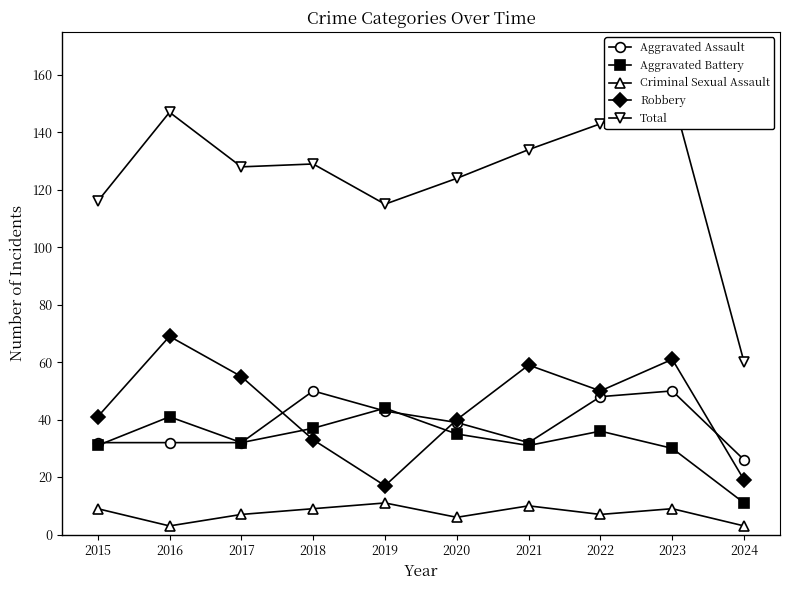

Reading right to left, what are all the values shown in this chart?

Aggravated Assault: 2024=26	2023=50	2022=48	2021=32	2020=39	2019=43	2018=50	2017=32	2016=32	2015=32
Aggravated Battery: 2024=11	2023=30	2022=36	2021=31	2020=35	2019=44	2018=37	2017=32	2016=41	2015=31
Criminal Sexual Assault: 2024=3	2023=9	2022=7	2021=10	2020=6	2019=11	2018=9	2017=7	2016=3	2015=9
Robbery: 2024=19	2023=61	2022=50	2021=59	2020=40	2019=17	2018=33	2017=55	2016=69	2015=41
Total: 2024=60	2023=153	2022=143	2021=134	2020=124	2019=115	2018=129	2017=128	2016=147	2015=116